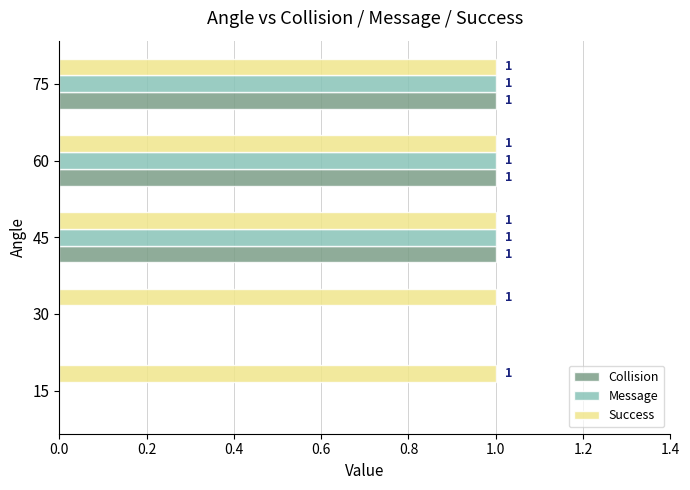

What is the sum of all Collision values?

3